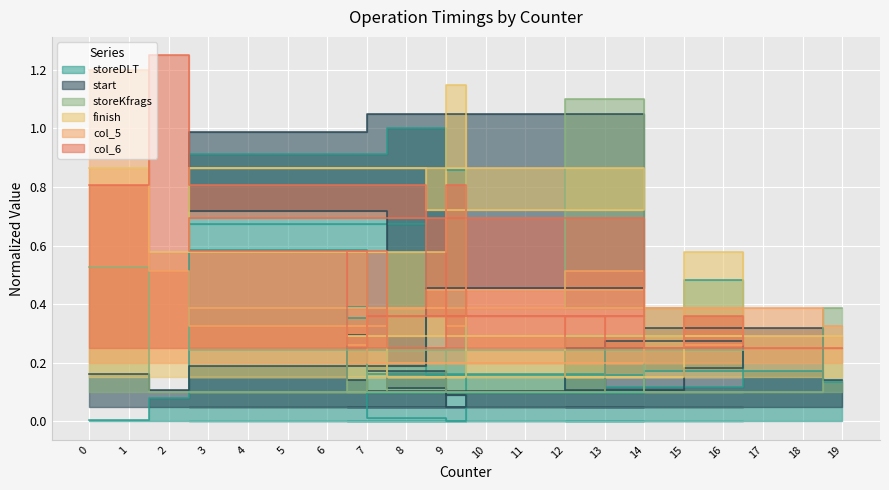

Where is the first local minimum for start?

3